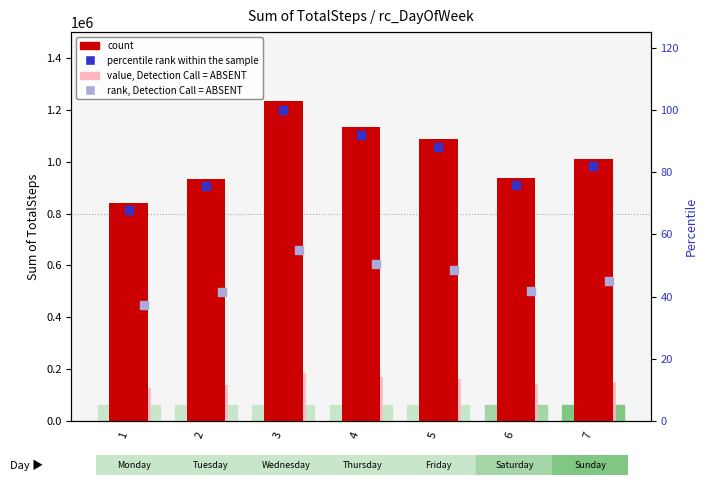

Which series reaches the minimum Y coordinate?

rank, Detection Call = ABSENT